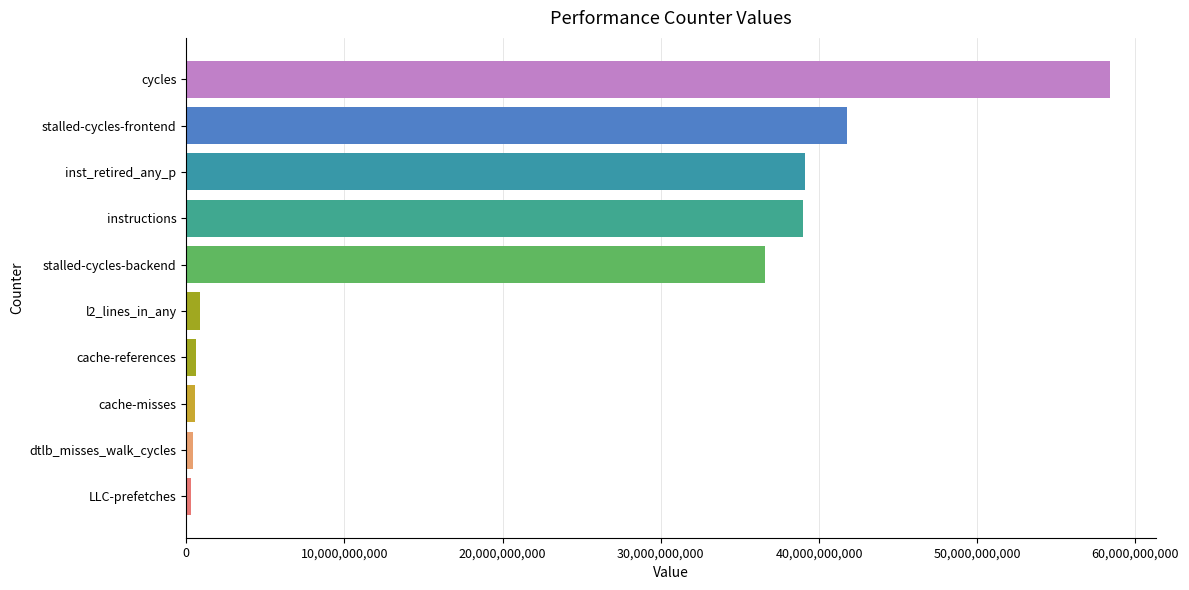

What is the ratio of the value at inst_retired_any_p to the value at cycles?

0.7